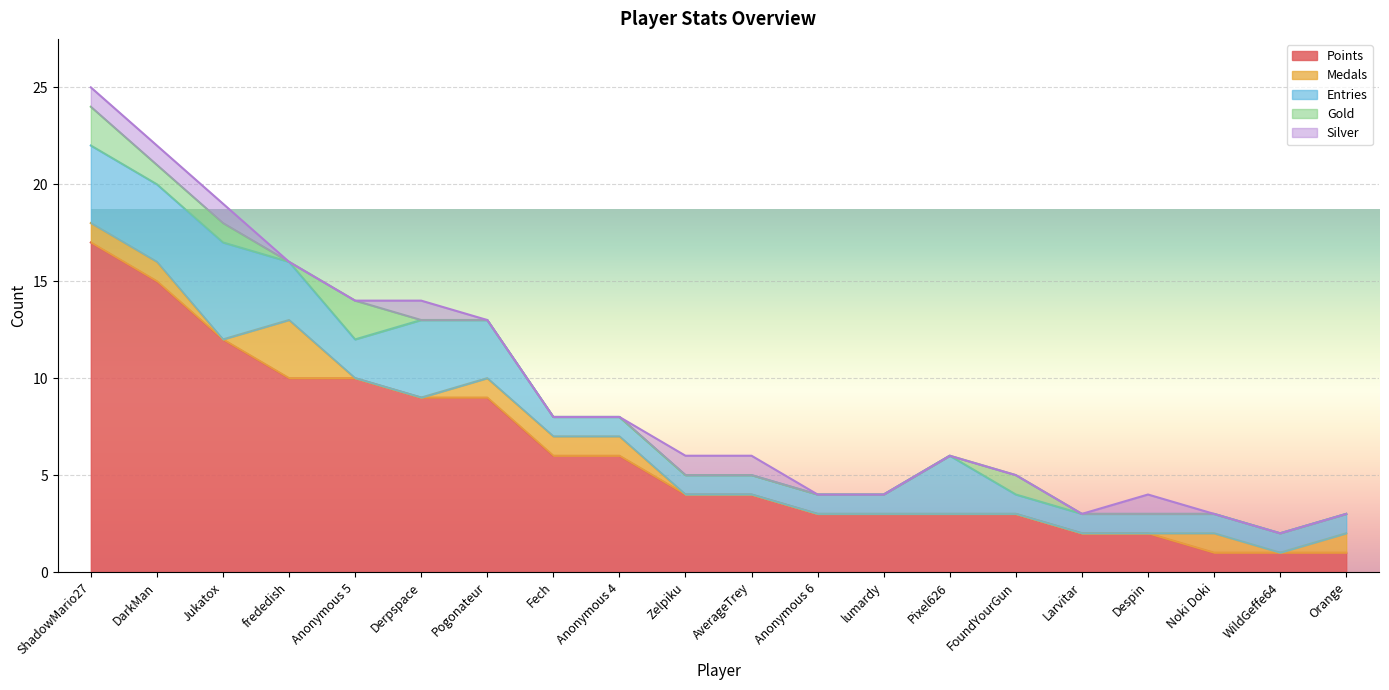

What are all the series names shown in the legend?

Points, Medals, Entries, Gold, Silver